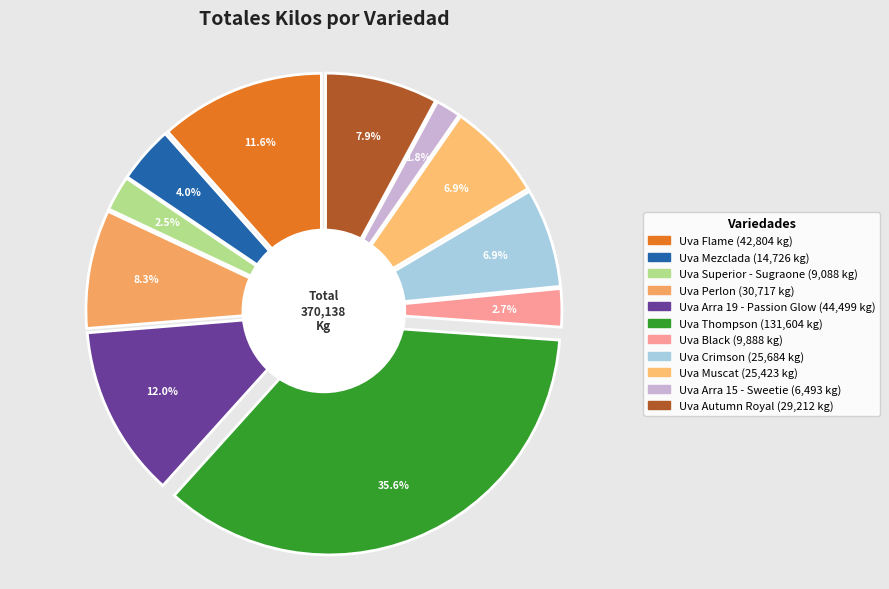

Rank the categories by value from highest to lowest.

Uva Thompson, Uva Arra 19 - Passion Glow, Uva Flame, Uva Perlon, Uva Autumn Royal, Uva Crimson, Uva Muscat, Uva Mezclada, Uva Black, Uva Superior - Sugraone, Uva Arra 15 - Sweetie